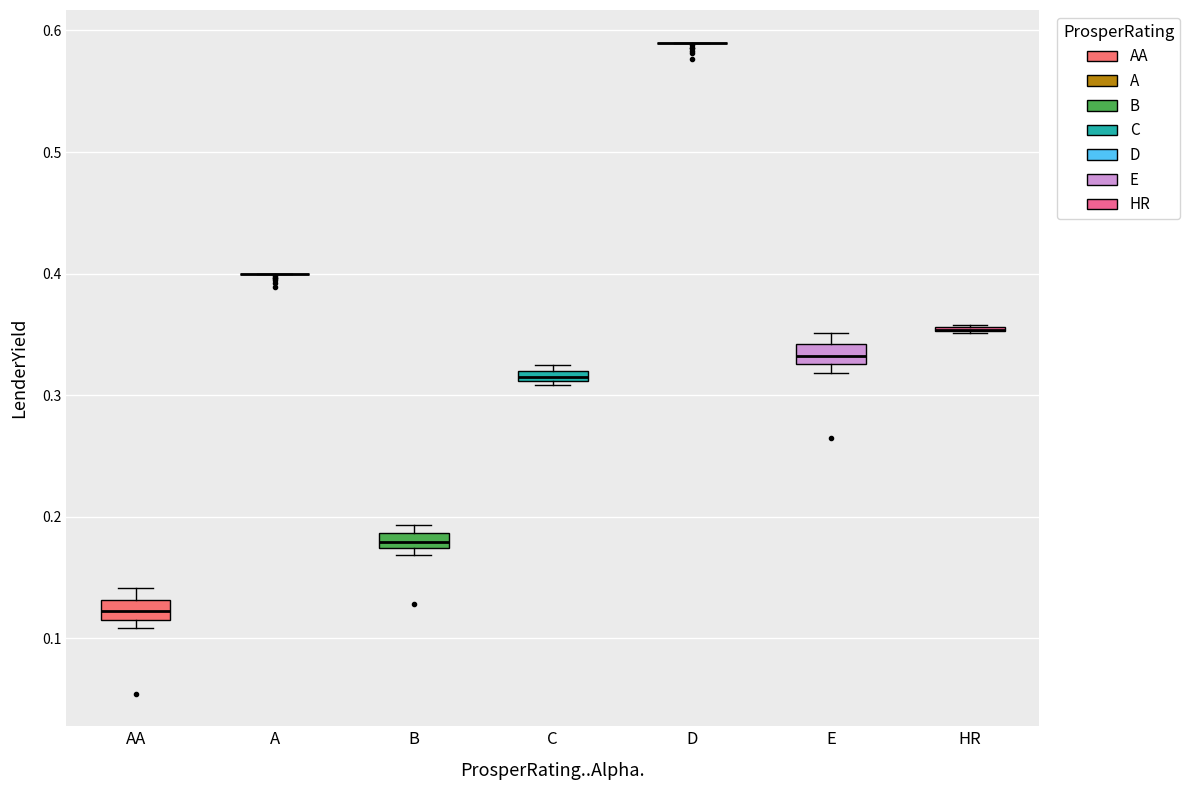

Where is the lower edge of the box for C on the y-axis? The values are not printed on the chart, so give them approximately, as read against the axis.

0.31